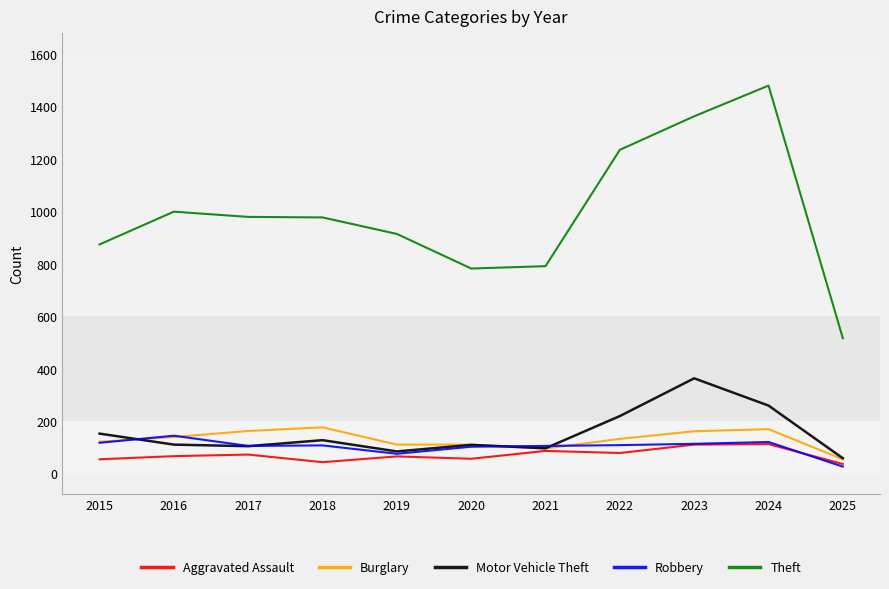

True or false: Burglary and Motor Vehicle Theft cross at least once.

True